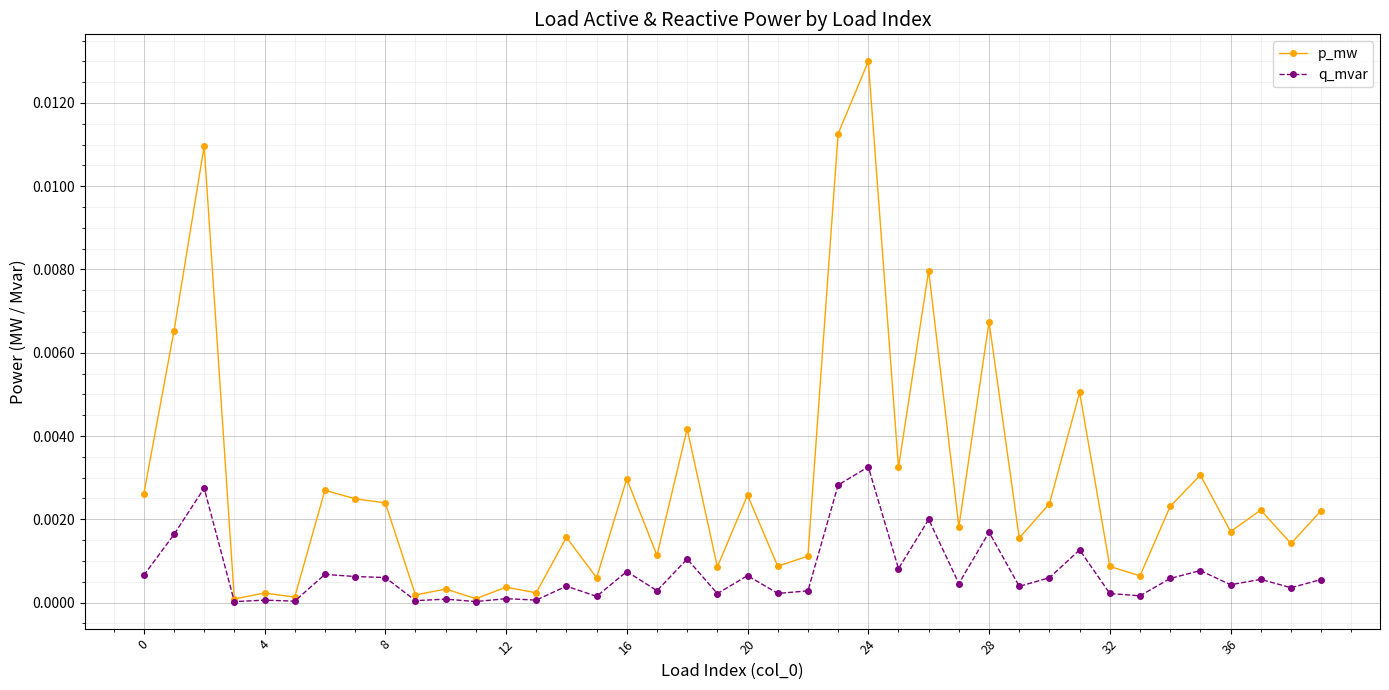

List the series in order of their overall mean, highest first.

p_mw, q_mvar